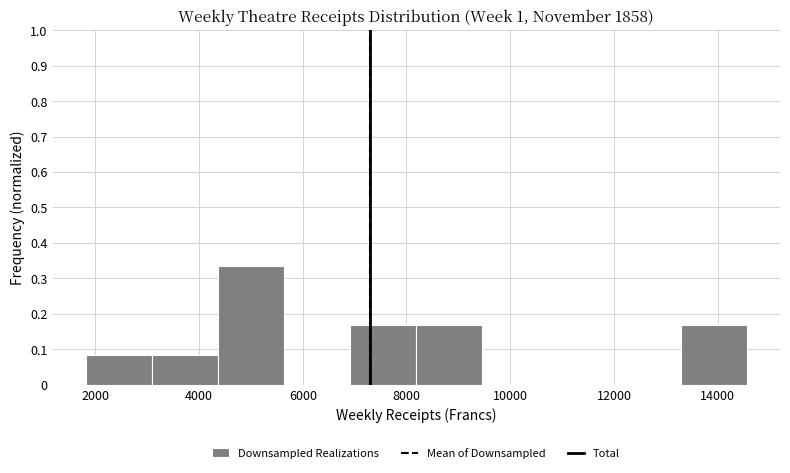

Reading left to right, list every bar in this chart as the range it spans on the x-axis followed by its height. Neither the bar edges nor the heights are printed on the chart, so give them approximately, as read against the axes.

1800 to 3000: 0.08
3000 to 4400: 0.08
4400 to 5600: 0.33
5600 to 7000: 0
7000 to 8200: 0.17
8200 to 9400: 0.17
9400 to 10800: 0
10800 to 12000: 0
12000 to 13200: 0
13200 to 14600: 0.17